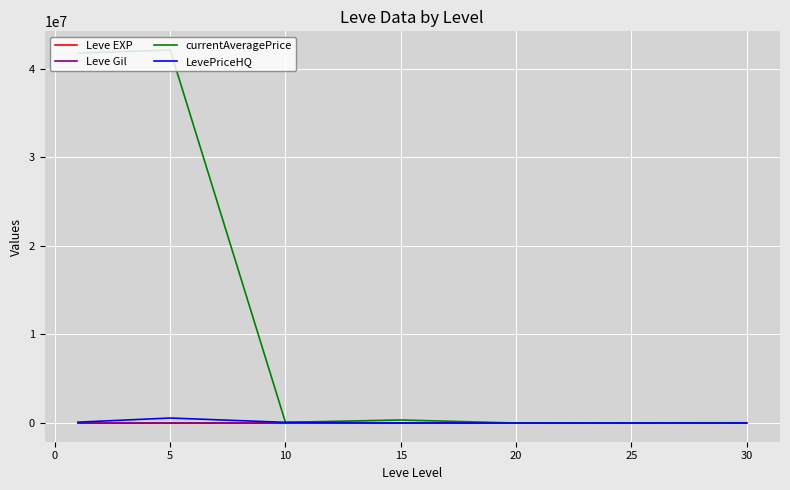

True or false: LevePriceHQ has more than 0 interior local peaks.

True